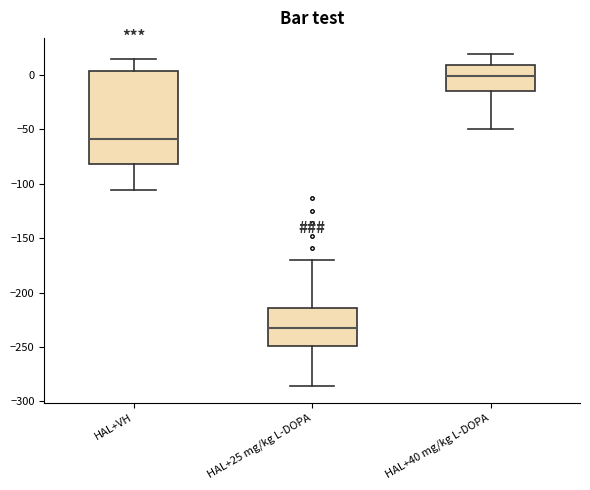

Reading left to right, read every box against the y-axis: the position of its median line, the range the box covers, and the ends of its whiskers. The values are not printed on the chart, so give them approximately, as read against the axis.

HAL+VH: median -60, box -80 to 5, whiskers -105 to 15
HAL+25 mg/kg L-DOPA: median -235, box -250 to -215, whiskers -285 to -170
HAL+40 mg/kg L-DOPA: median 0, box -15 to 10, whiskers -50 to 20